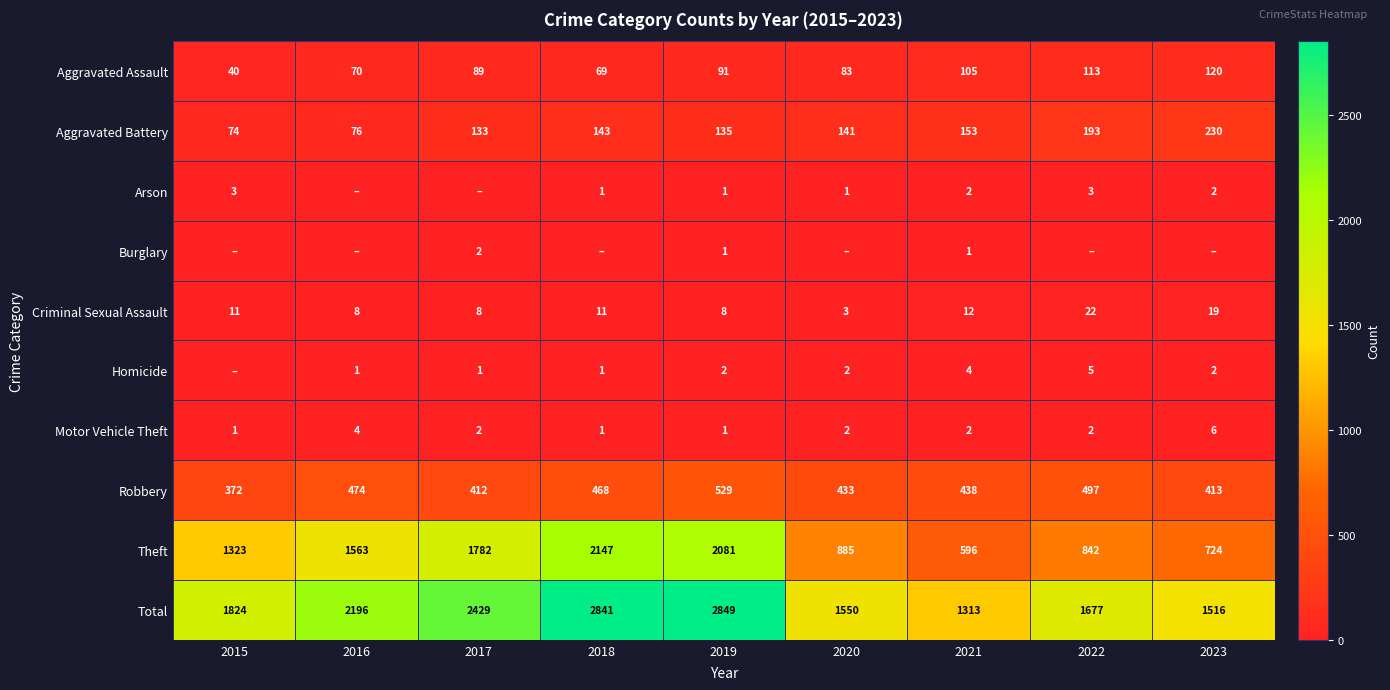

What is the maximum value shown in the chart?

2849